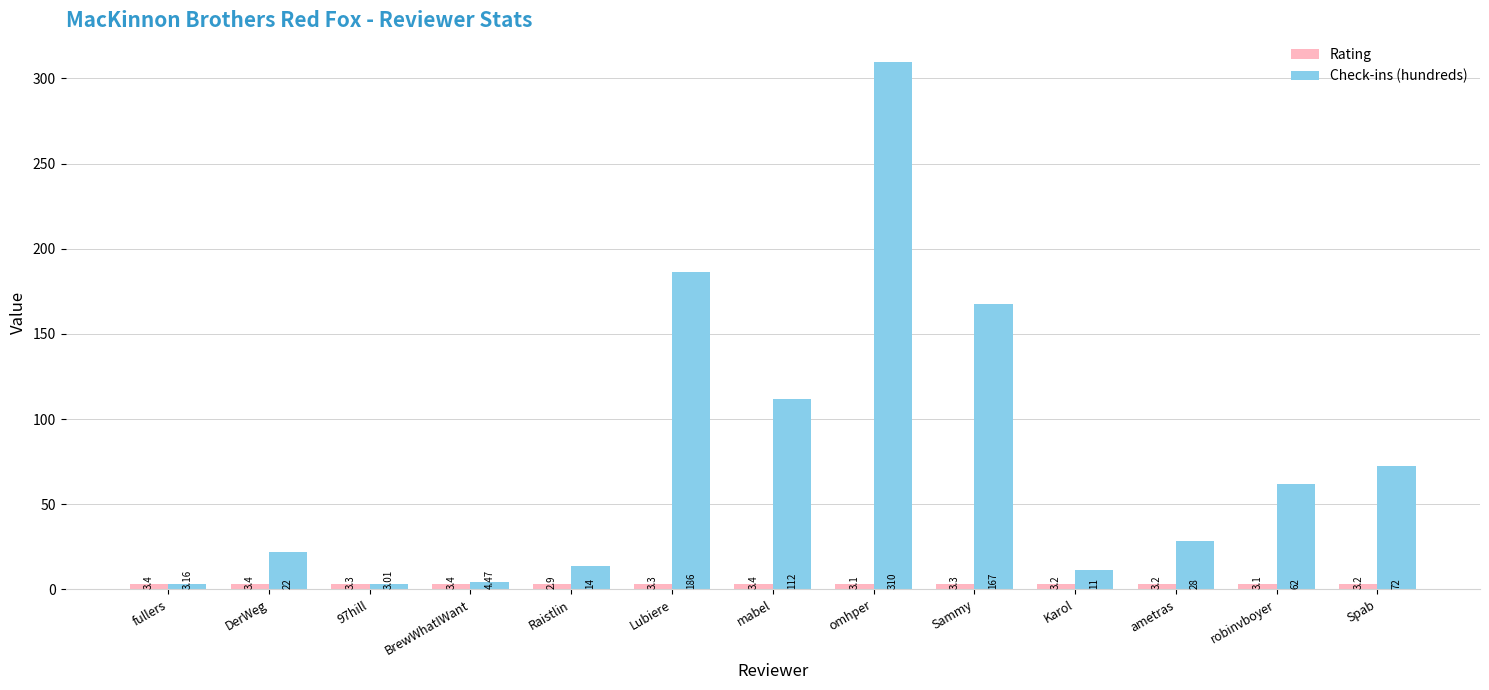

Where does the Check-ins (hundreds) series first go above 28?

Lubiere